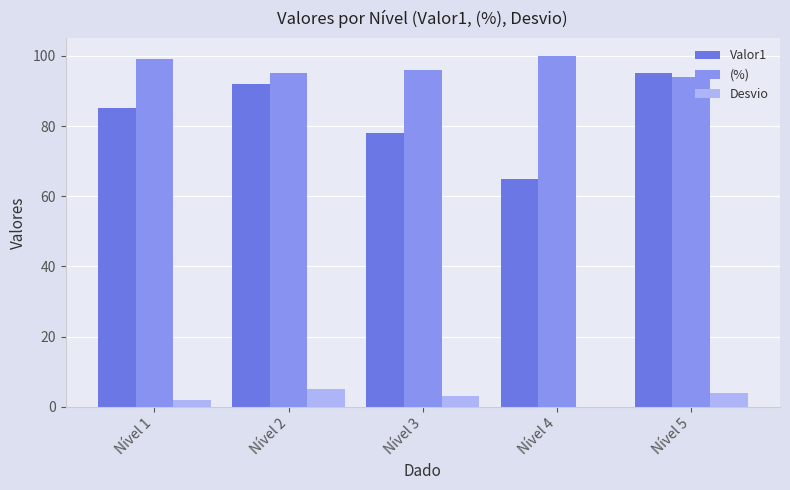

Is the value of Desvio at Nível 3 greater than the value of Valor1 at Nível 4?

No